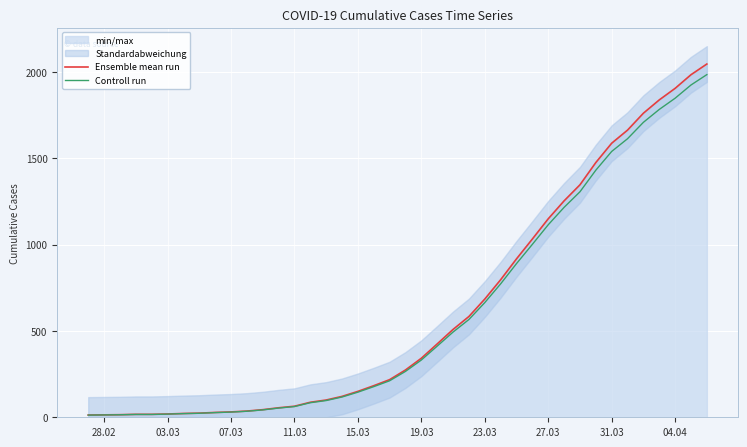

Reading left to right, list all the values displayed in this chart.

Ensemble mean run: 13.0	14.0	15.0	17.0	17.0	19.0	22.0	24.0	28.0	31.0	36.0	44.0	55.0	64.0	87.0	100.0	121.0	150.0	183.0	218.0	274.0	342.0	425.0	509.0	584.0	685.0	797.0	918.0	1033.0	1150.0	1254.0	1347.0	1476.0	1588.0	1664.0	1762.0	1839.0	1906.0	1985.0	2047.0
Controll run: 12.6	13.6	14.5	16.5	16.5	18.4	21.3	23.3	27.2	30.1	34.9	42.7	53.4	62.1	84.4	97.0	117.4	145.5	177.5	211.5	265.8	331.7	412.2	493.7	566.5	664.4	773.1	890.5	1002.0	1115.5	1216.4	1306.6	1431.7	1540.4	1614.1	1709.1	1783.8	1848.8	1925.5	1985.6